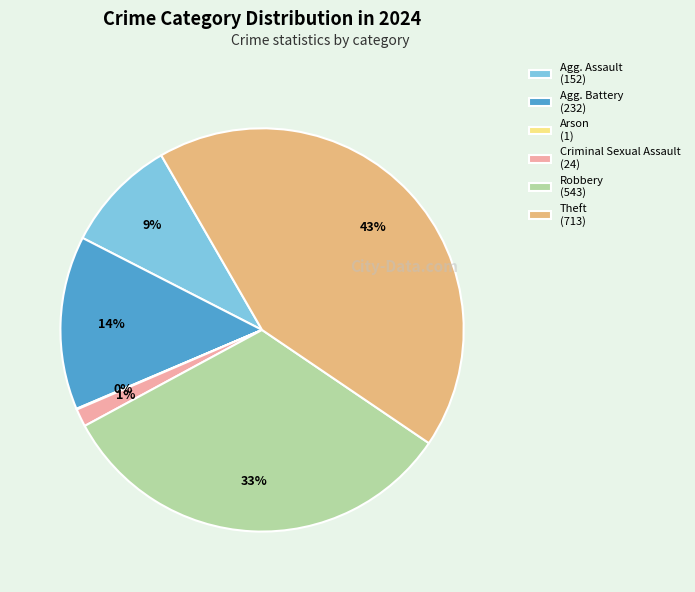

Does Agg. Assault (152) represent more than half of the total?

No